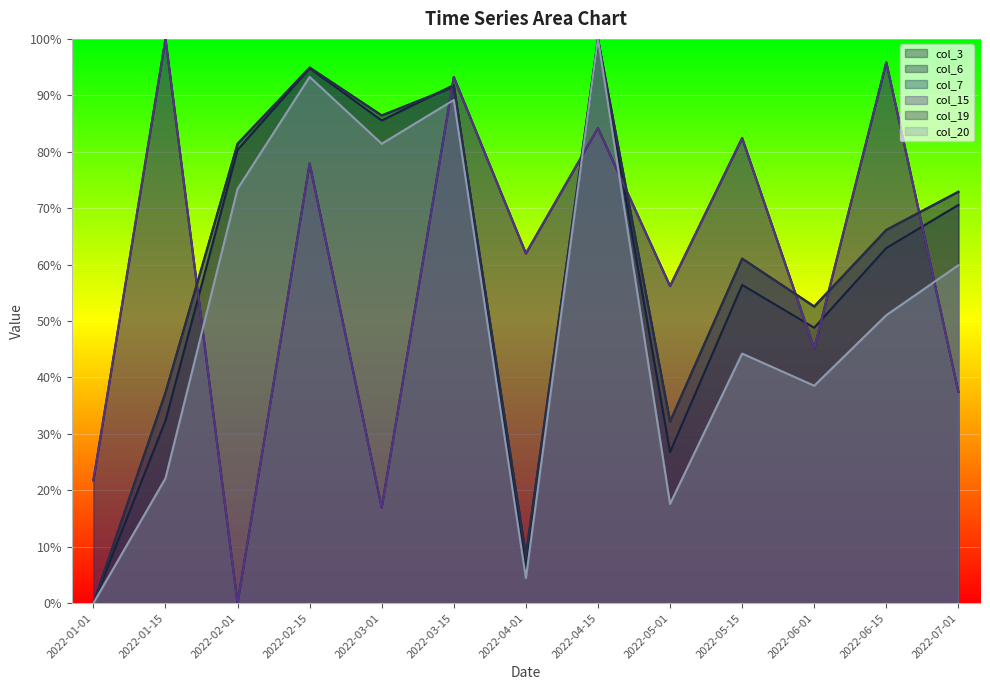

What is the sum of all col_7 values?

784.8